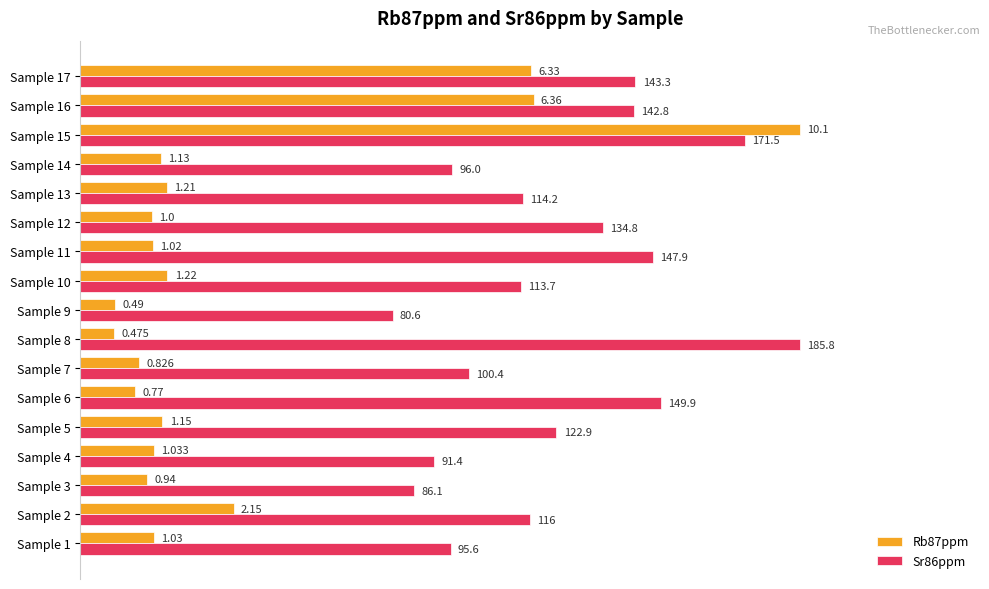

What are all the series names shown in the legend?

Rb87ppm, Sr86ppm